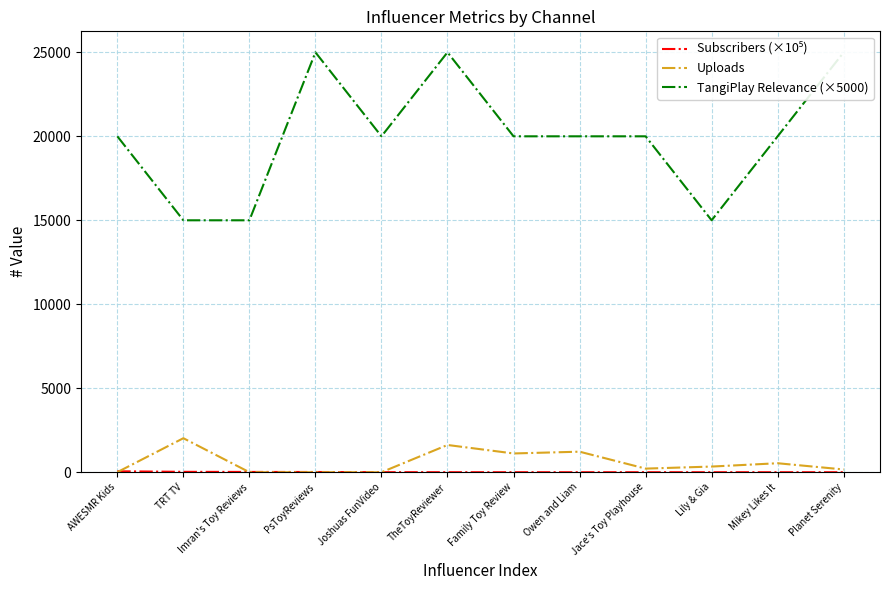

Which series has the largest range (max minus min)?

TangiPlay Relevance (×5000)